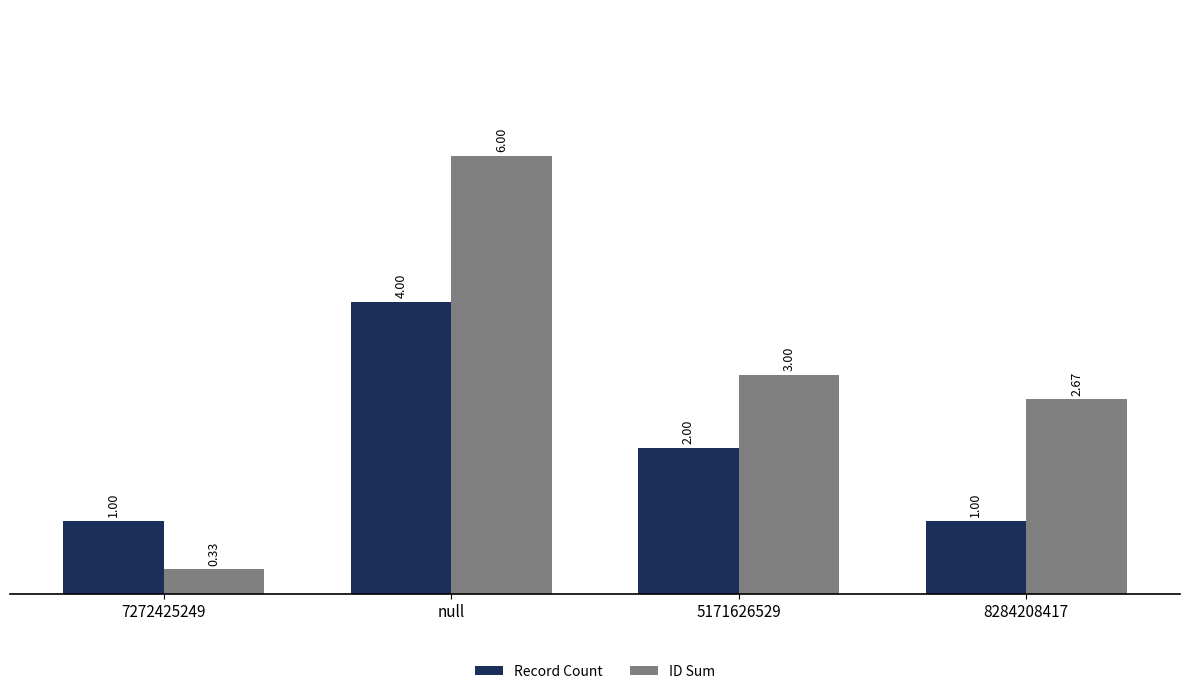

Read the Record Count value at 7272425249.

1.0